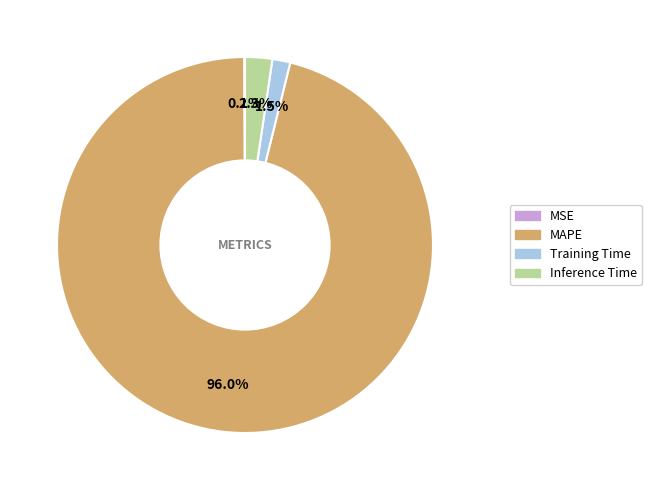

Which category has the biggest portion of the pie?

MAPE